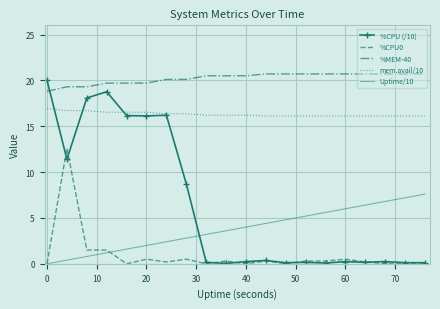

True or false: Uptime/10 and %MEM-40 intersect in this chart.

False